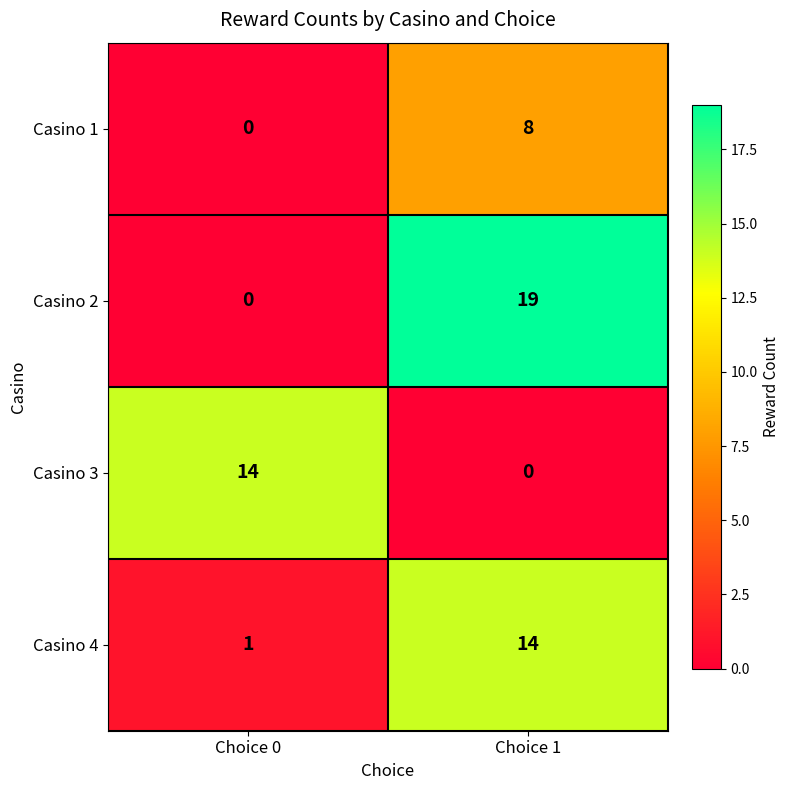

What is the total value across all series at Choice 0?

15